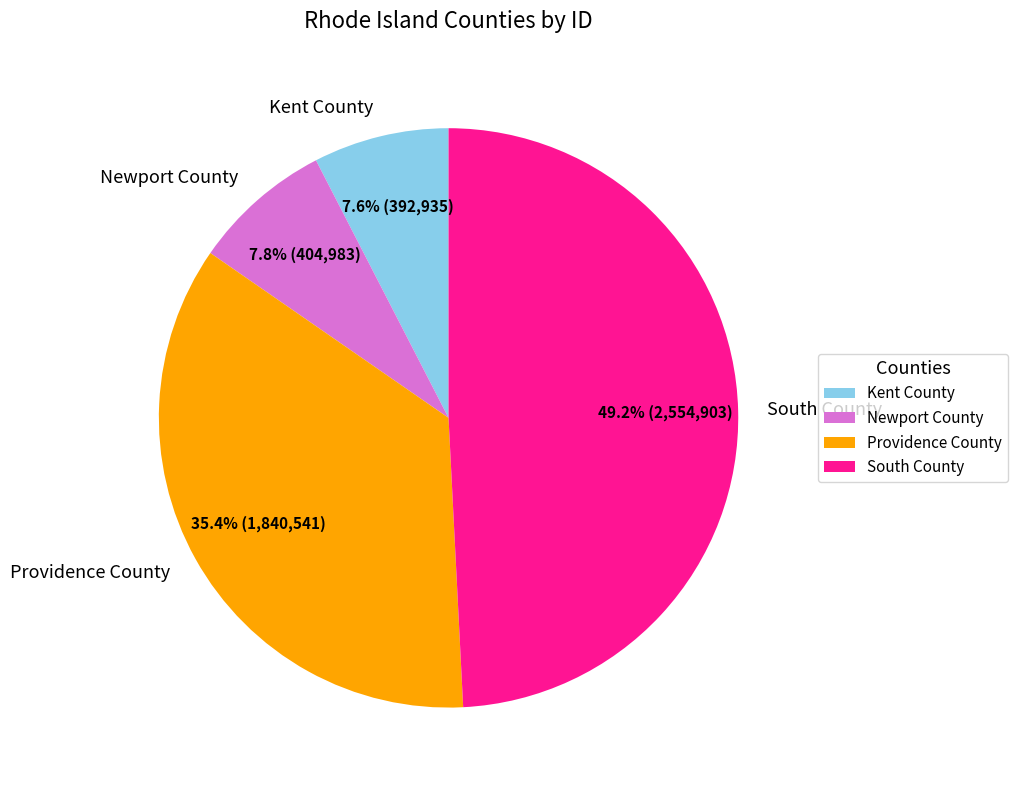

Between Providence County and Kent County, which is larger?

Providence County